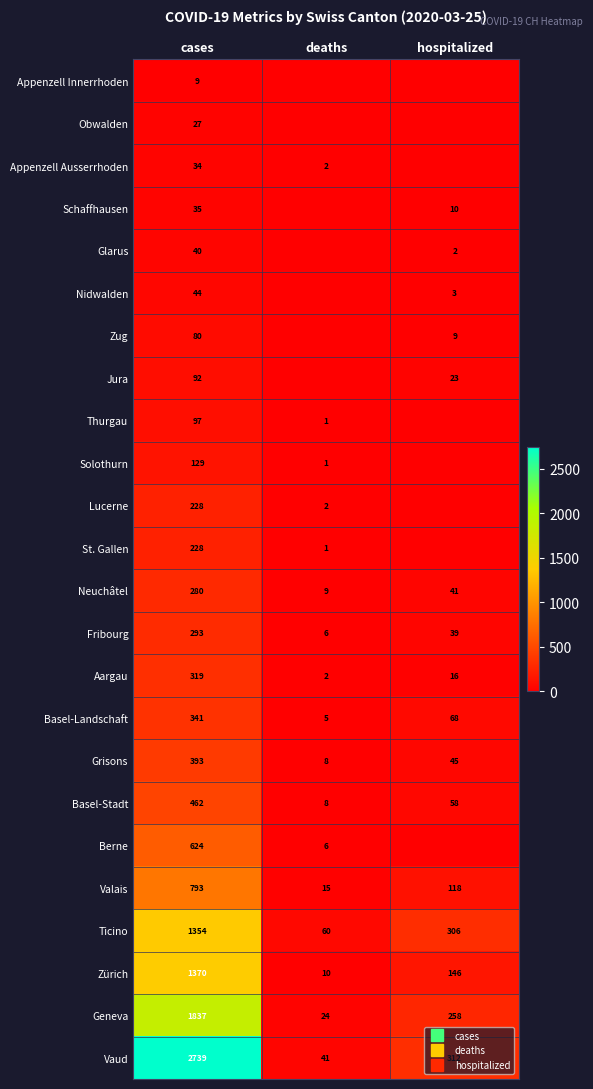

What is the greatest value displayed?

2739